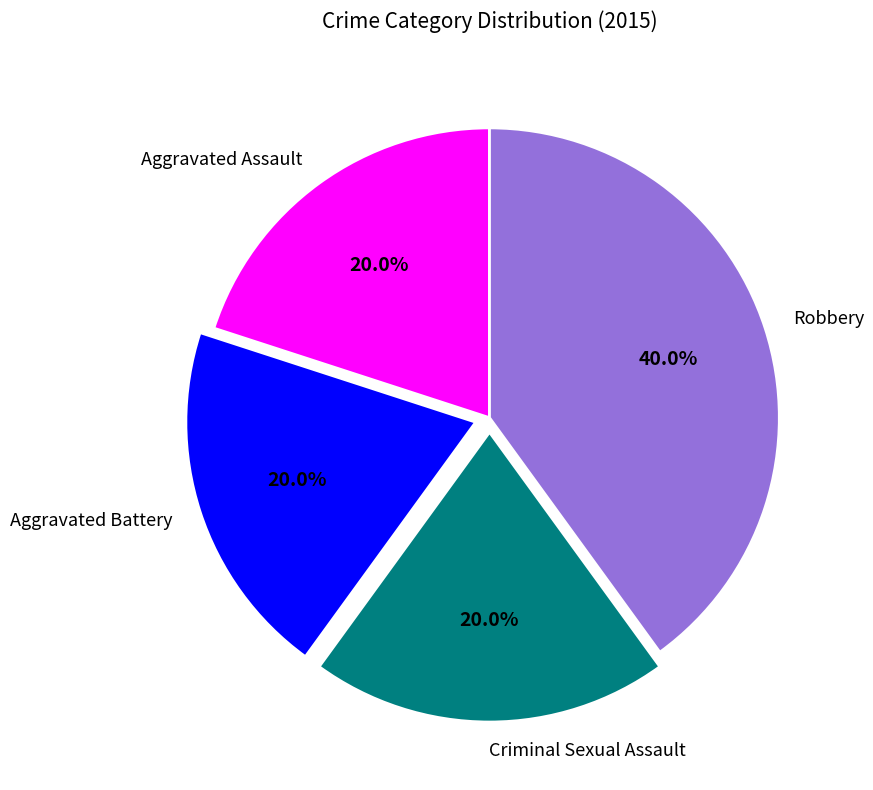

Which slice is the largest?

Robbery